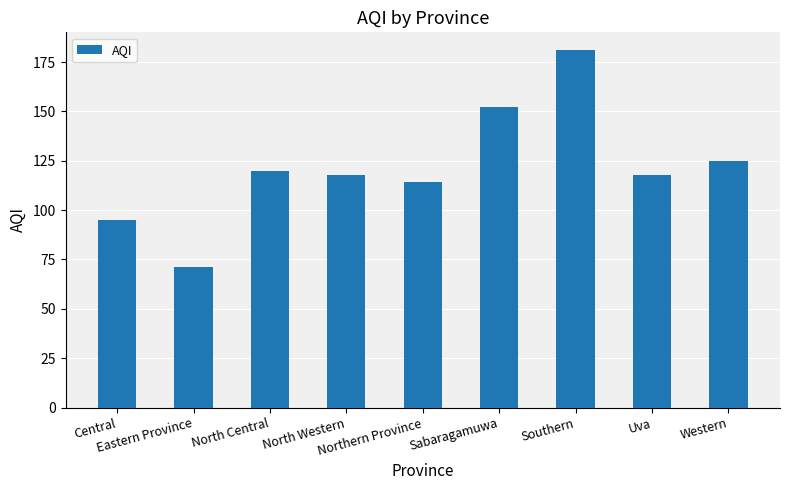

Which label corresponds to the smallest value in the chart?

Eastern Province